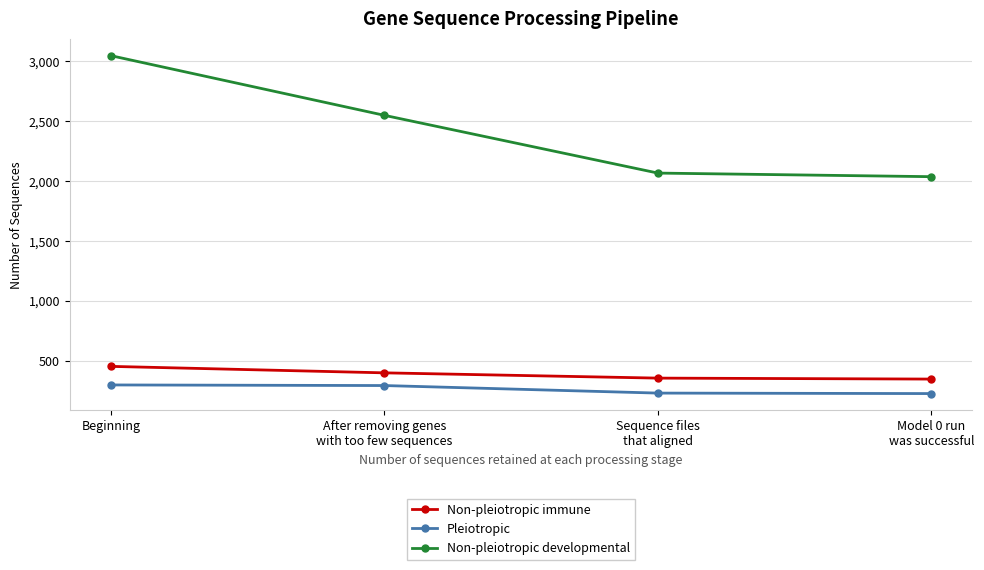

What is the label of the 4th point from the right?

Beginning